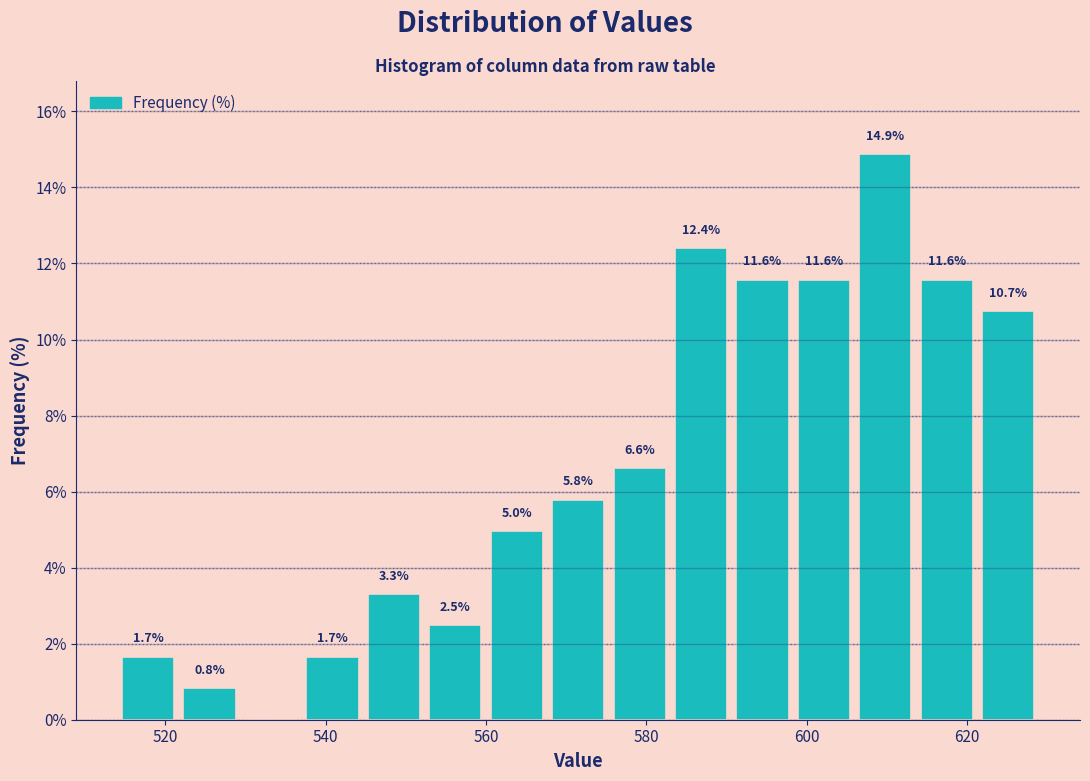

Read against the x-axis, roughly where is the centre of the tallest bar?

610